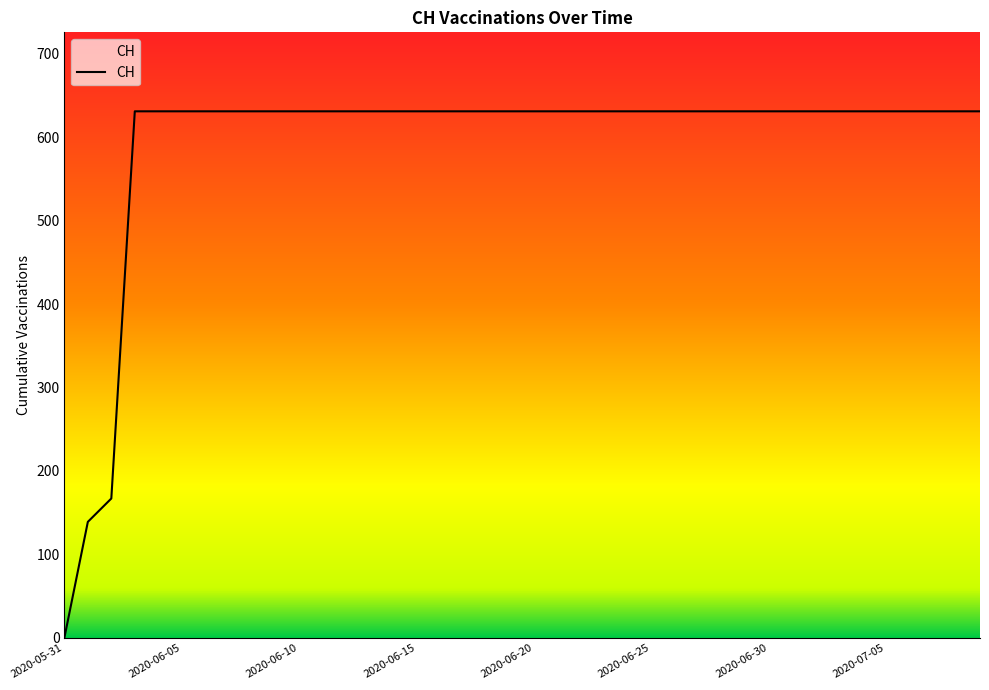

What is the greatest value displayed?

631